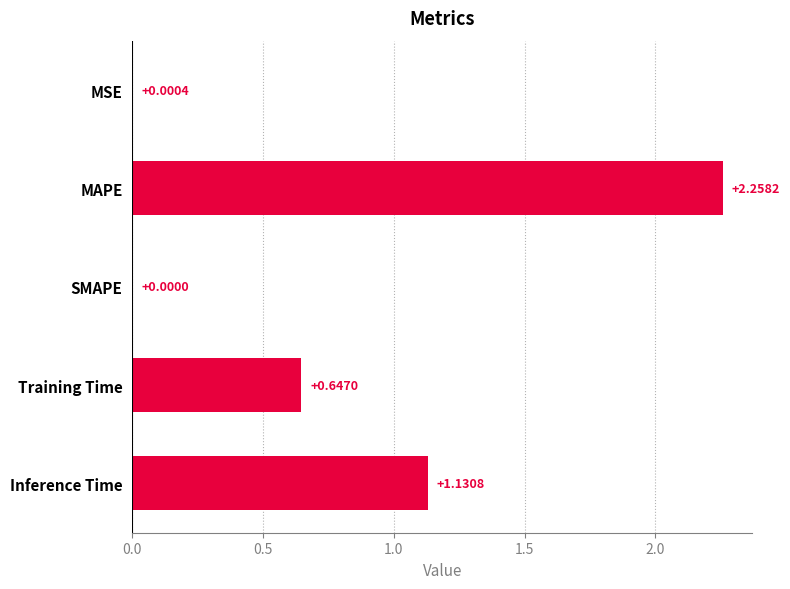

Where is the data nearest to the value 1?

Inference Time